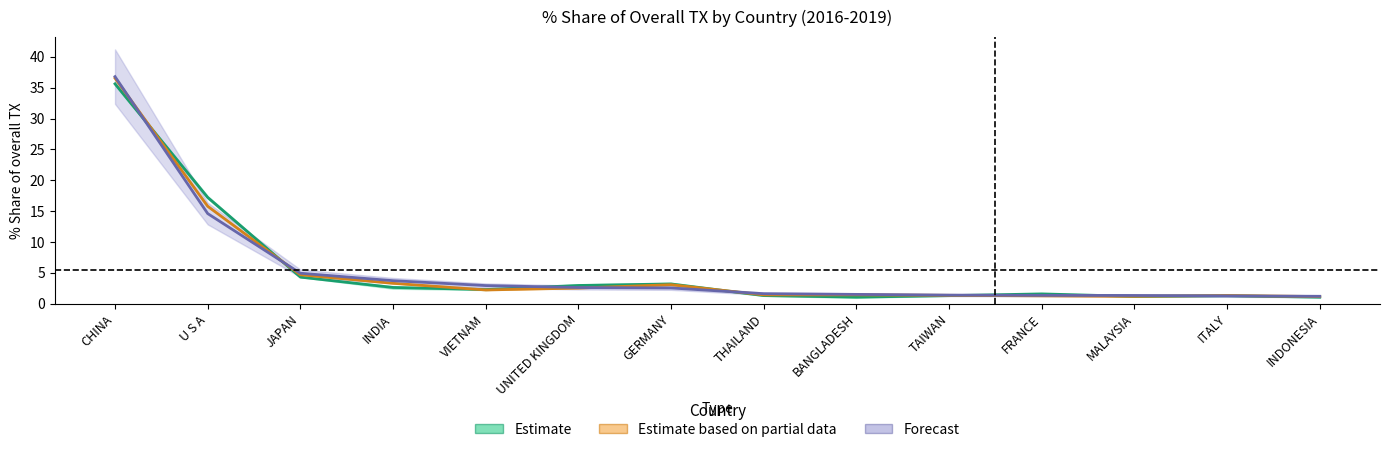

True or false: Forecast has more than 2 points higher than both neighbors.

False